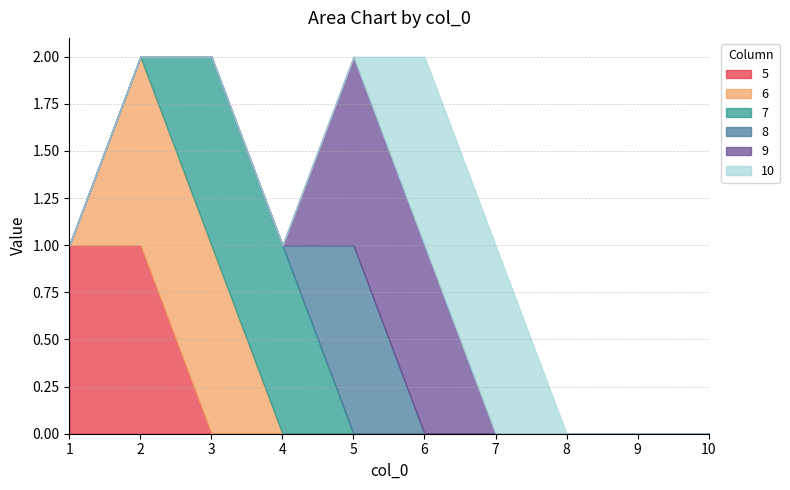

What is the difference between the maximum and minimum values in the 10 series?

1